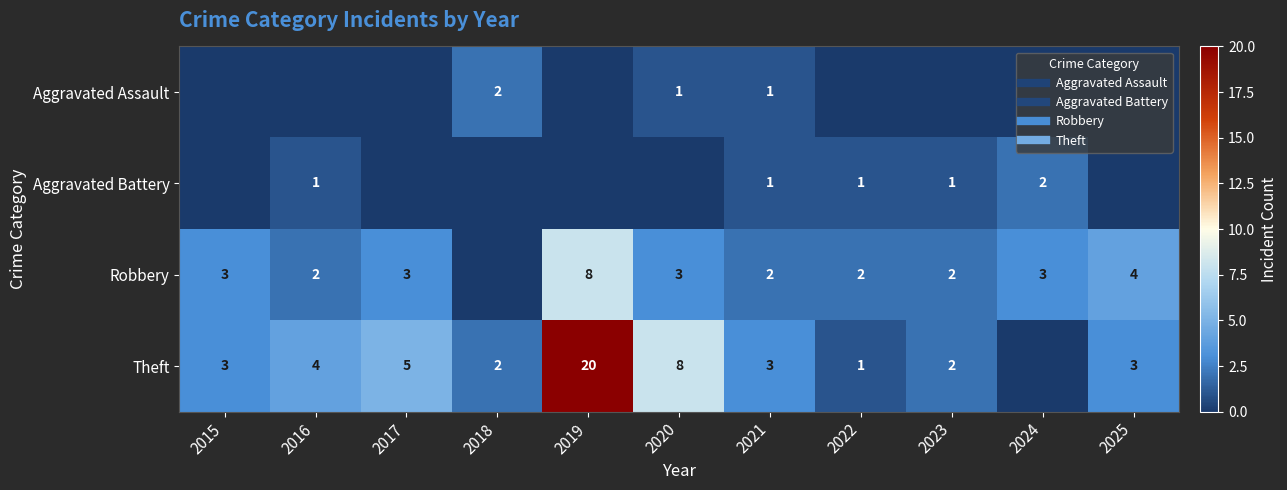

What is the difference between the second highest and second lowest values in the Theft series?

7